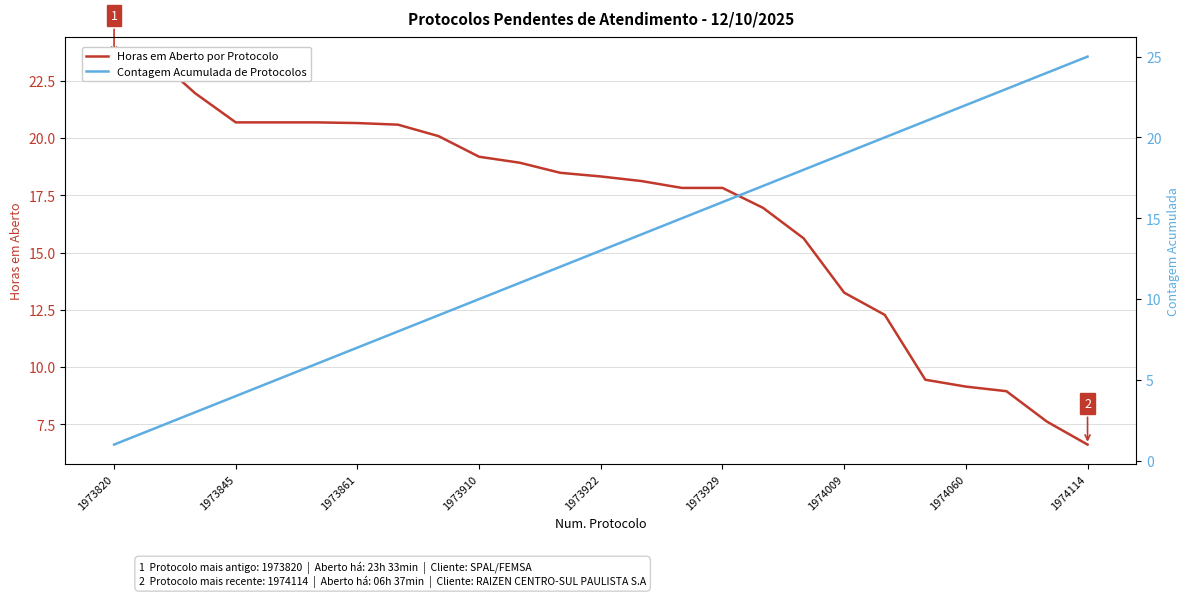

Which series has the widest spread of values?

Contagem Acumulada de Protocolos